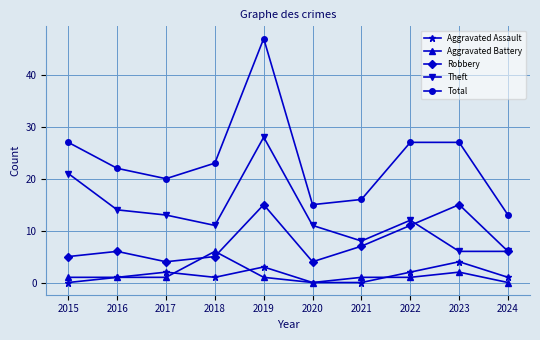

Reading left to right, extract all data points from this chart.

Aggravated Assault: 2015=0	2016=1	2017=2	2018=1	2019=3	2020=0	2021=0	2022=2	2023=4	2024=1
Aggravated Battery: 2015=1	2016=1	2017=1	2018=6	2019=1	2020=0	2021=1	2022=1	2023=2	2024=0
Robbery: 2015=5	2016=6	2017=4	2018=5	2019=15	2020=4	2021=7	2022=11	2023=15	2024=6
Theft: 2015=21	2016=14	2017=13	2018=11	2019=28	2020=11	2021=8	2022=12	2023=6	2024=6
Total: 2015=27	2016=22	2017=20	2018=23	2019=47	2020=15	2021=16	2022=27	2023=27	2024=13